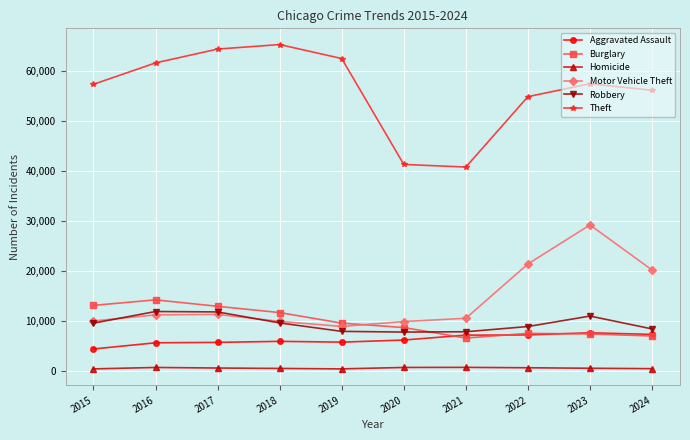

What is the difference between the maximum and minimum values in the Aggravated Assault series?

3232